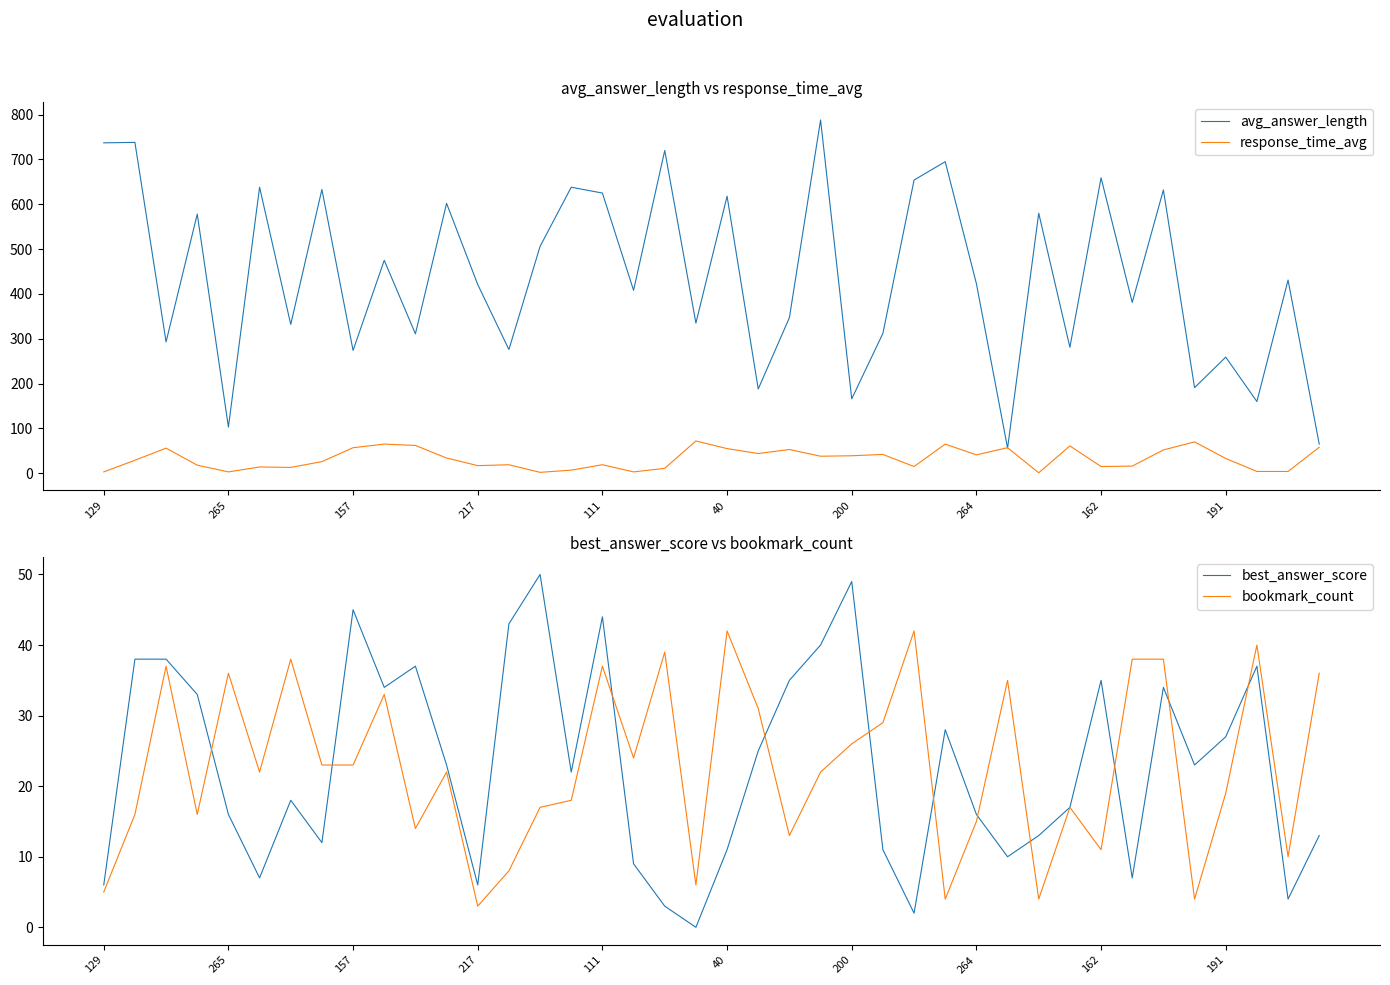

What is the lowest value of the avg_answer_length series?

56